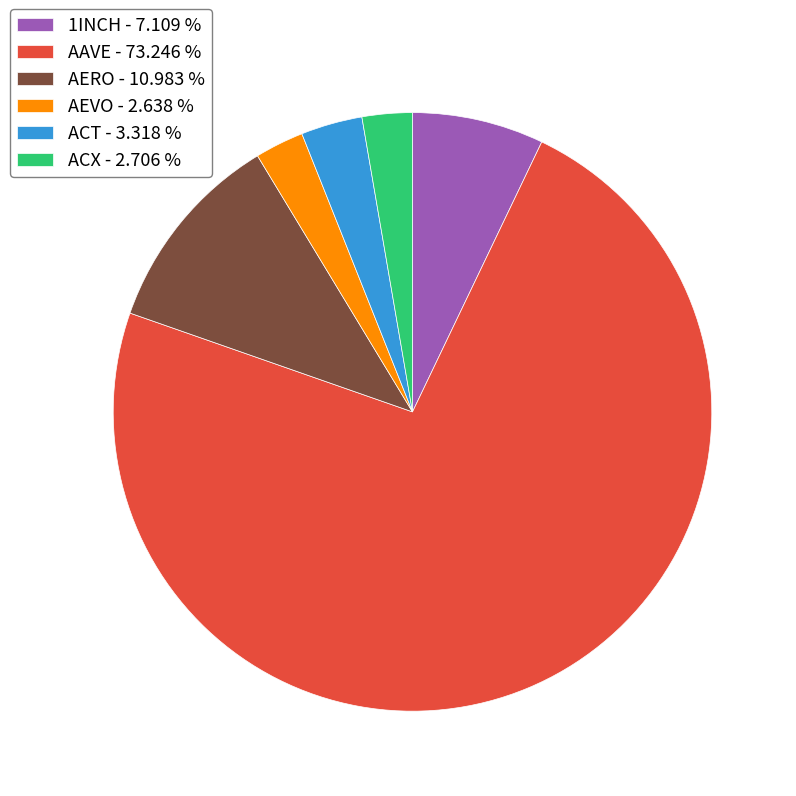

What is the ratio of the value at AAVE - 73.246 % to the value at AEVO - 2.638 %?

27.8